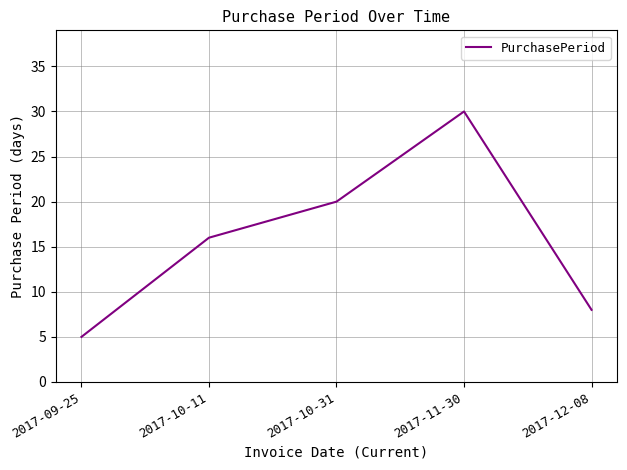

Is this an area chart (filled region under the line)?

No